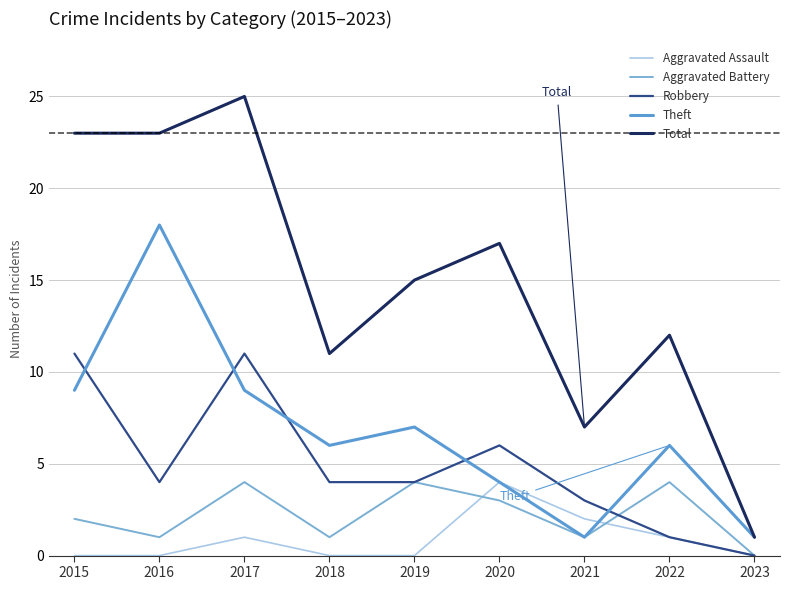

Count the Aggravated Assault values in the range 0 to 1.

7